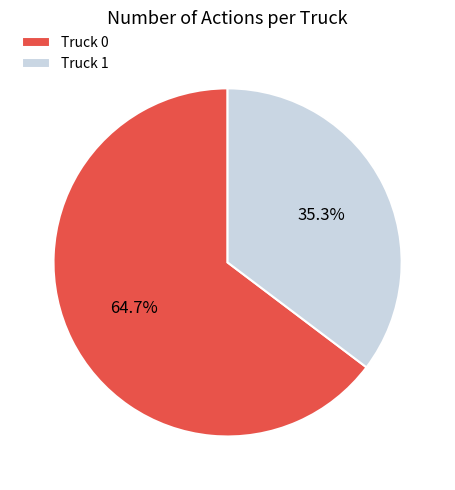

Between Truck 0 and Truck 1, which is larger?

Truck 0